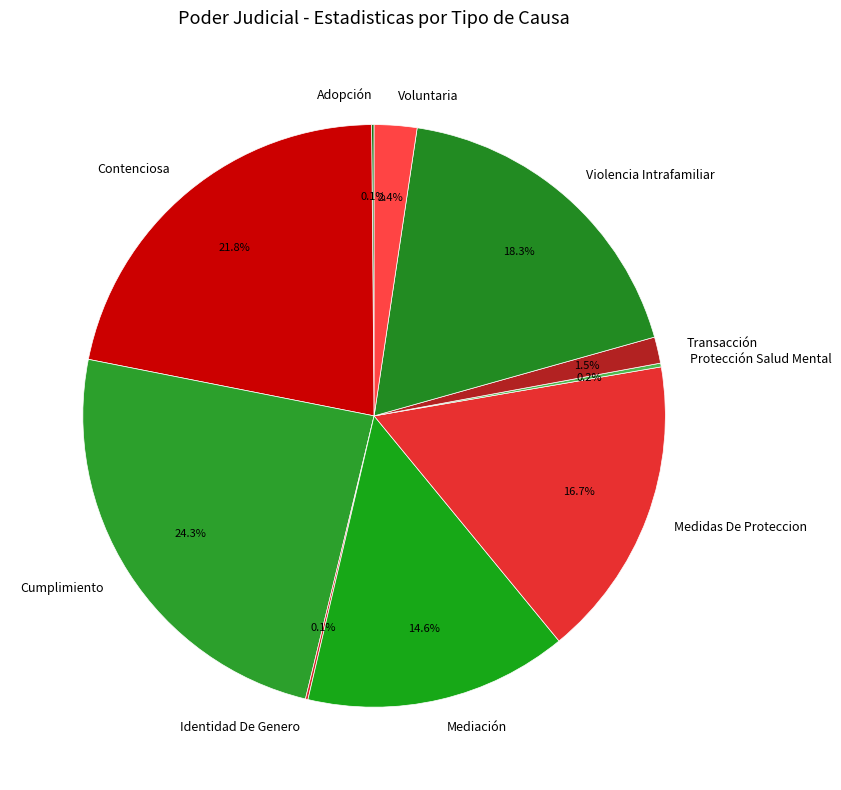

Is Violencia Intrafamiliar the majority of the pie?

No